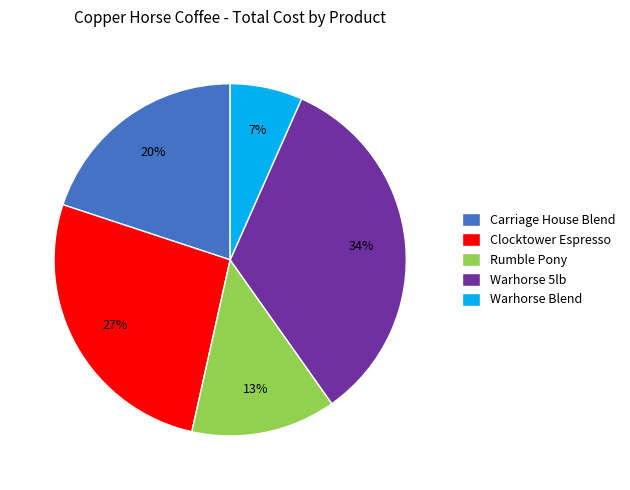

Count the number of slices in the pie.

5